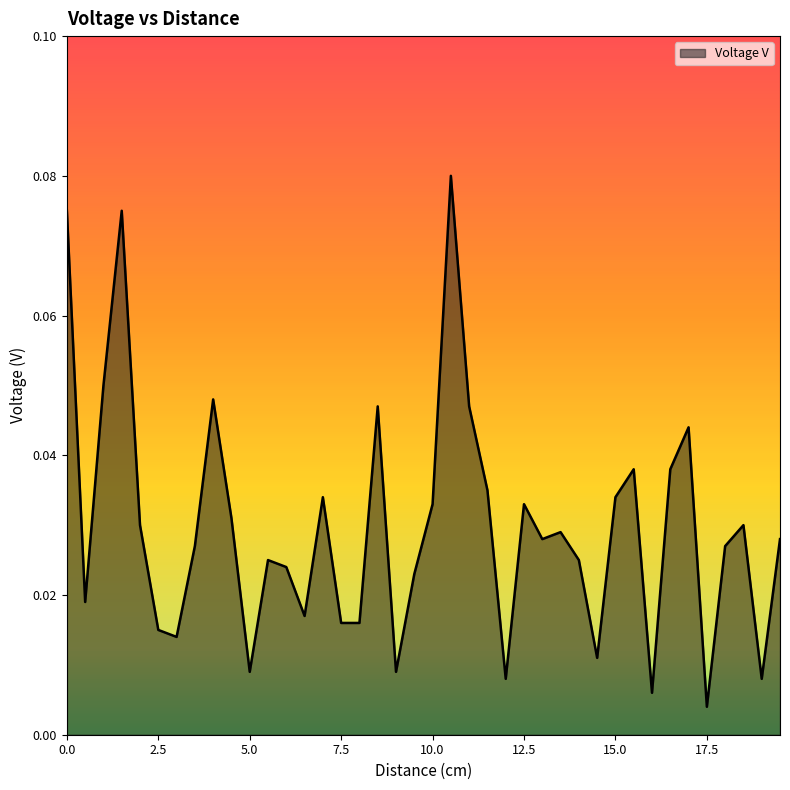

Does the chart have visible grid lines?

No